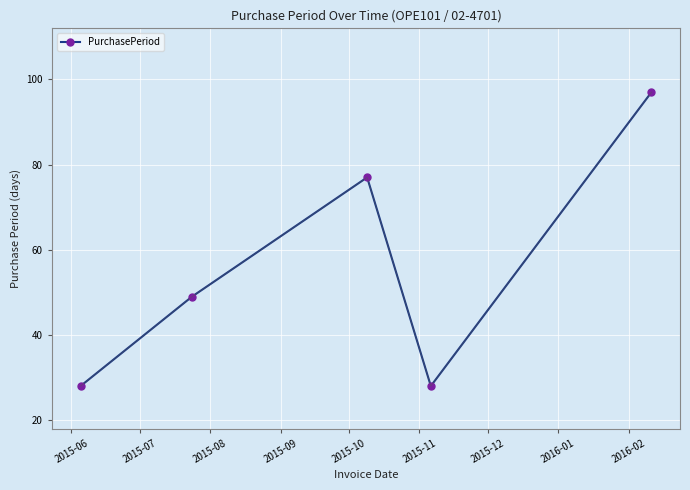

What is the value of the 4th point from the left?

28